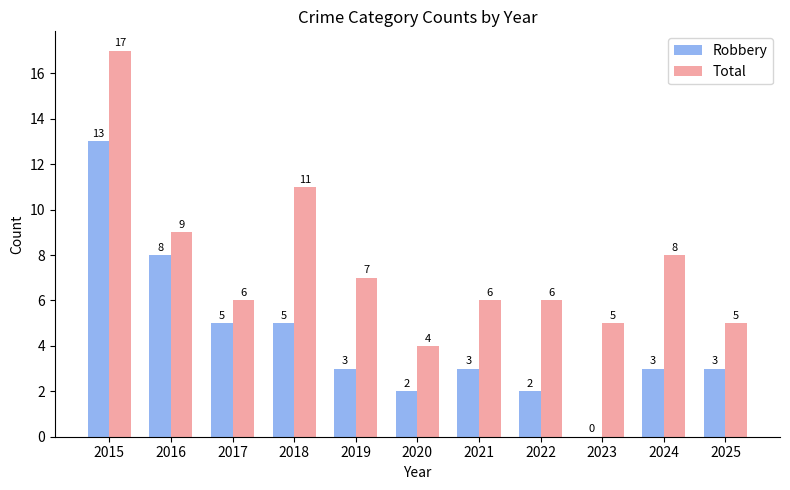

Which category has the highest value across all series?

2015